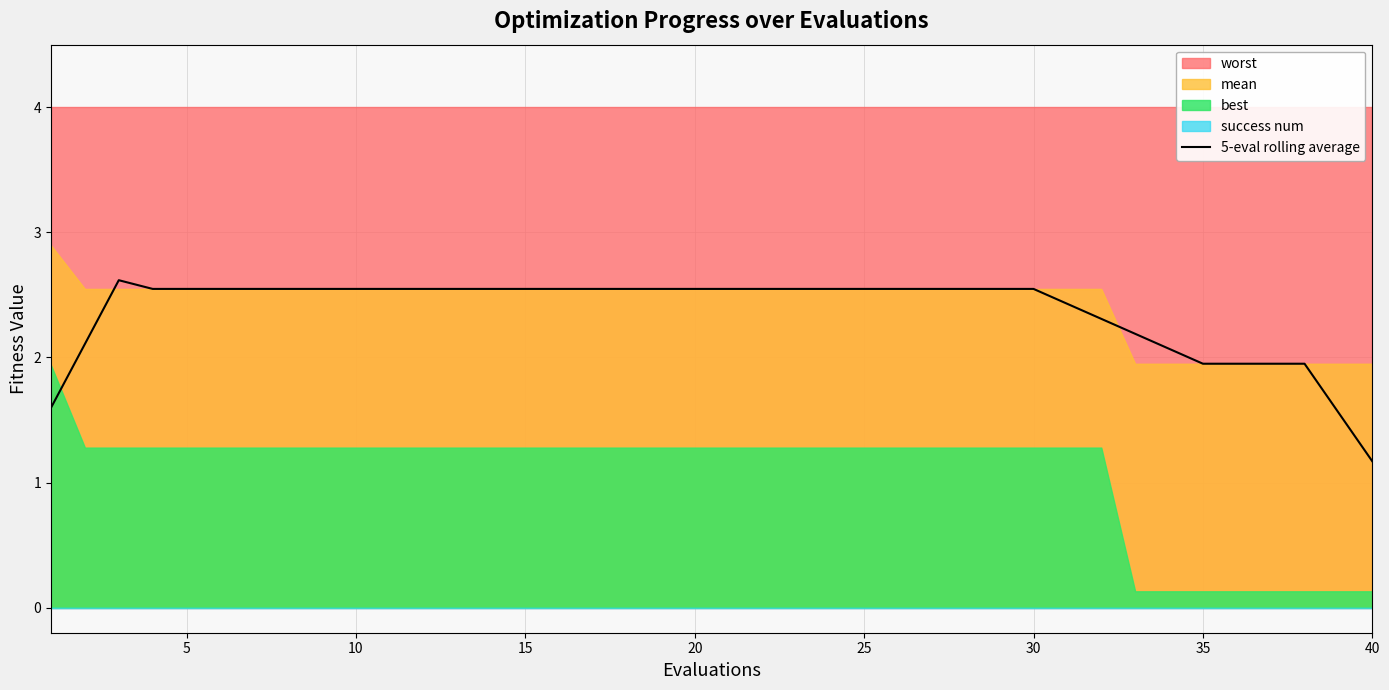

What is the lowest value of the 5-eval rolling average series?

1.2